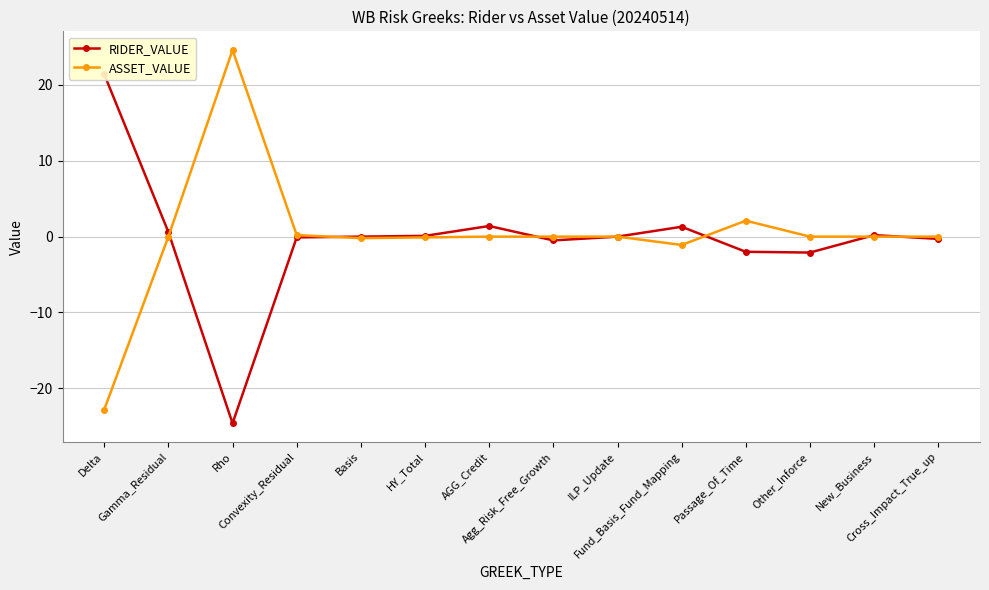

How many interior local peaks does the ASSET_VALUE series have?

2